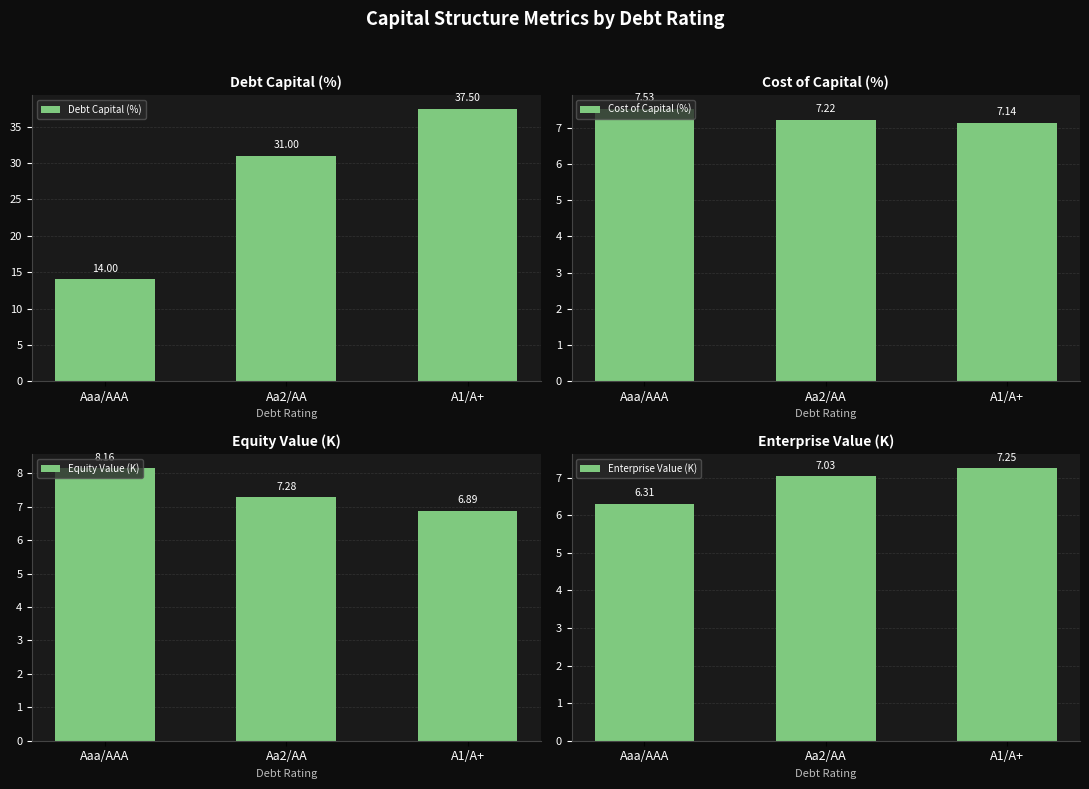

True or false: Enterprise Value (K) has a value of 6.3 at Aaa/AAA.

True